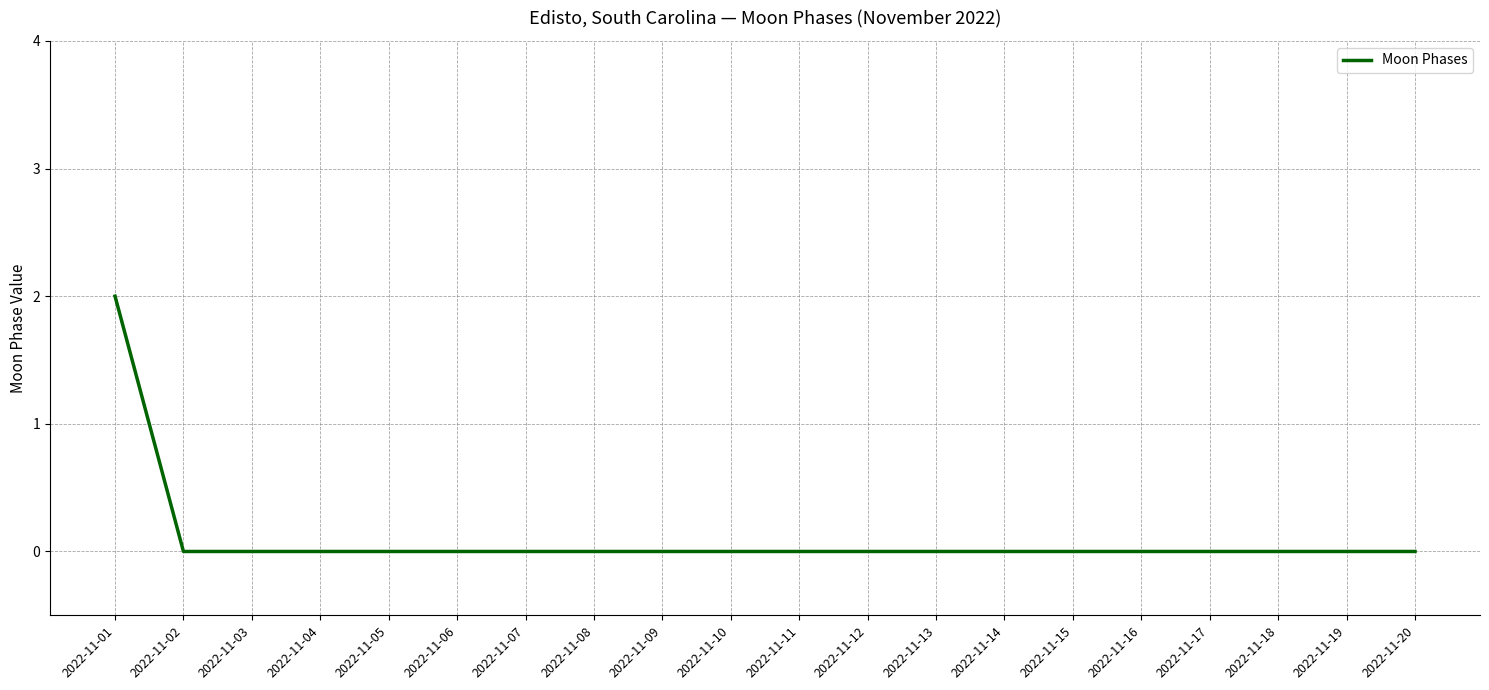

What is the greatest value displayed?

2